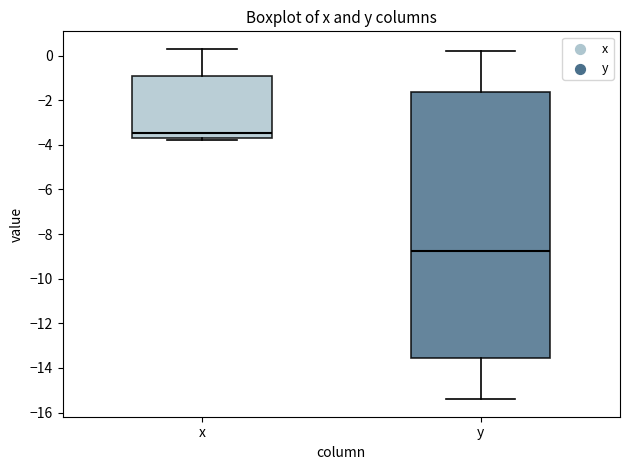

Which box has the lowest median line?

y